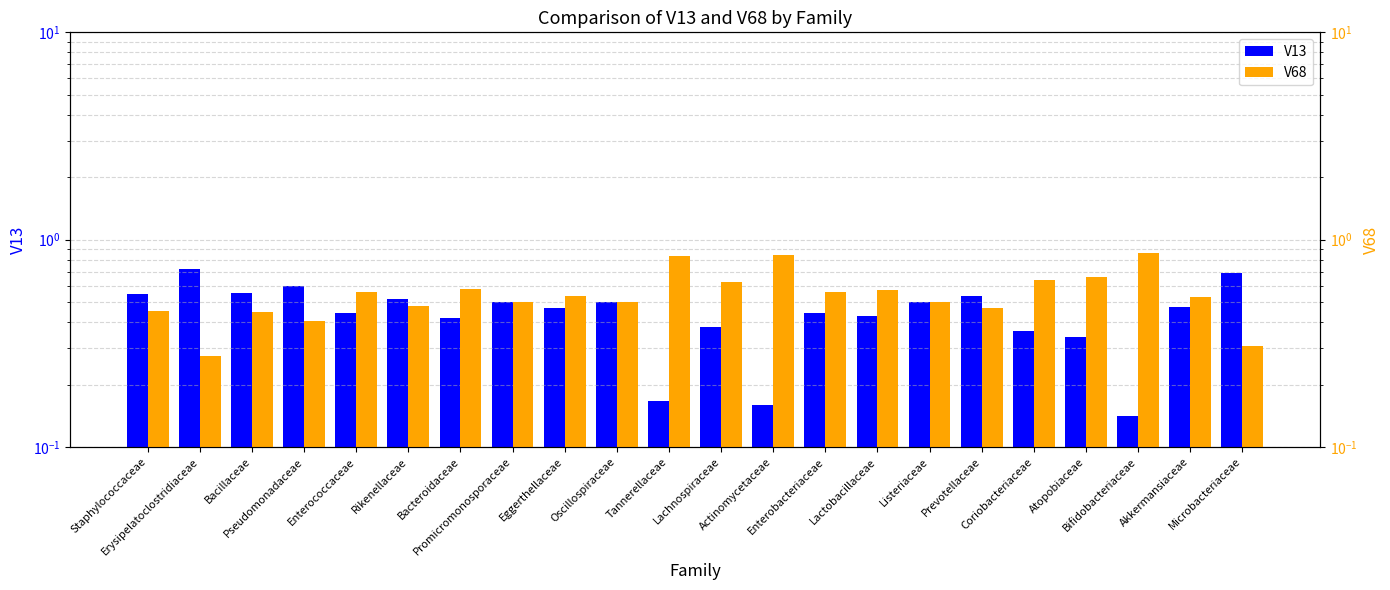

What are all the series names shown in the legend?

V13, V68